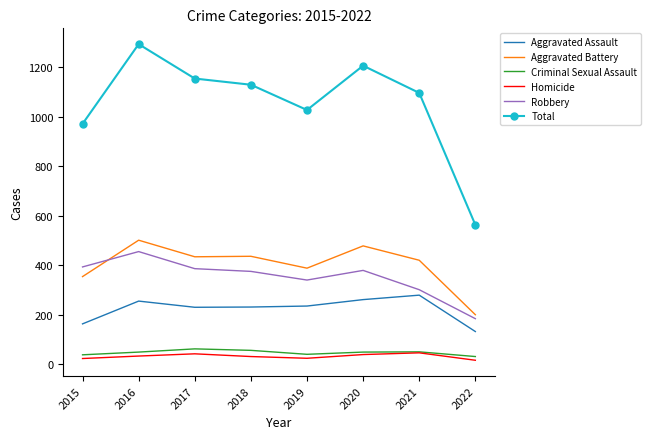

True or false: Homicide and Robbery intersect in this chart.

False